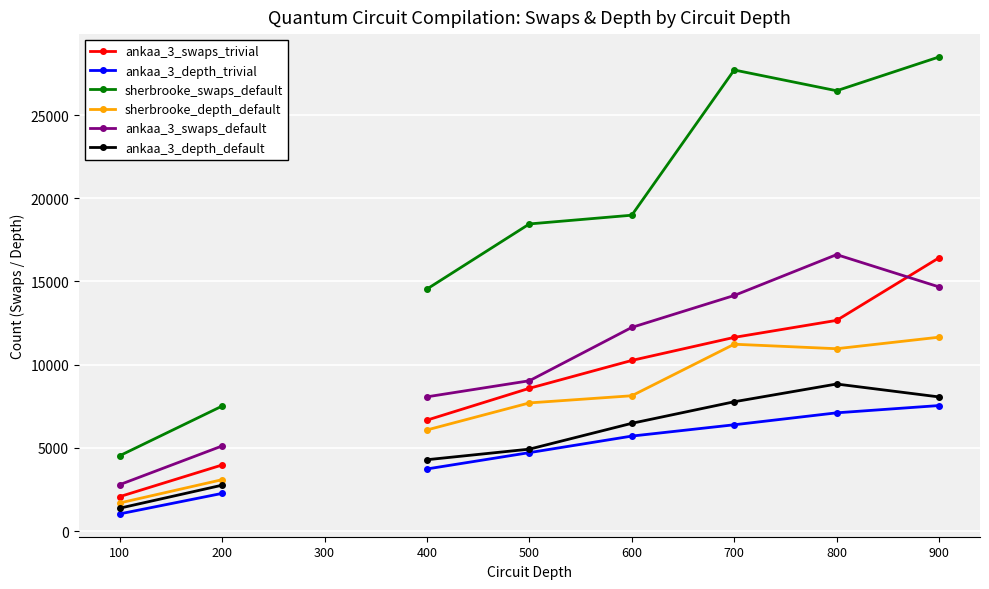

Which series changed the most between 100 and 800?

sherbrooke_swaps_default